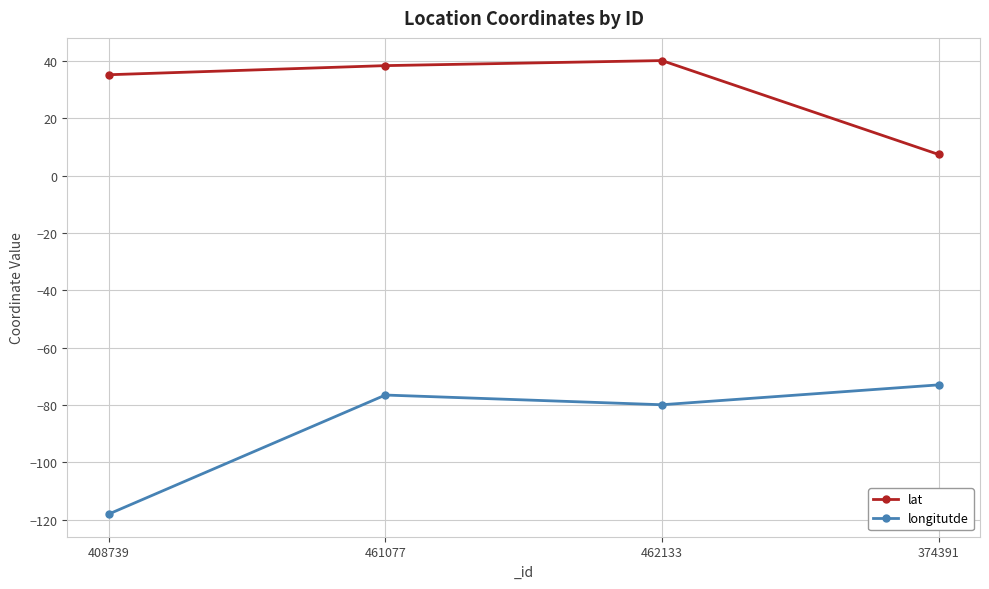

At which label does lat first exceed 38?

461077